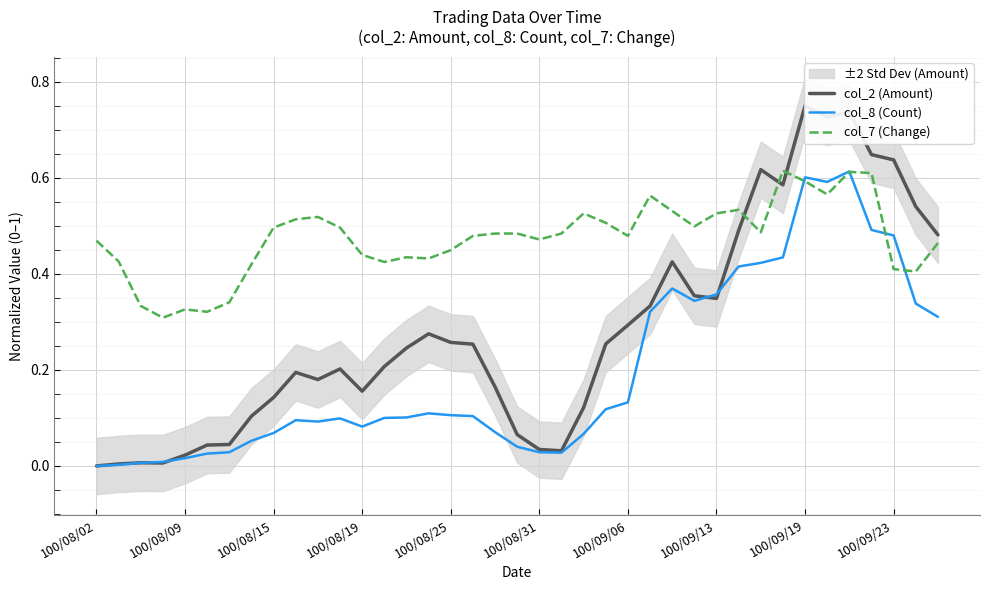

Which series ends up on top after the final intersection of col_7 (Change) and col_8 (Count)?

col_7 (Change)